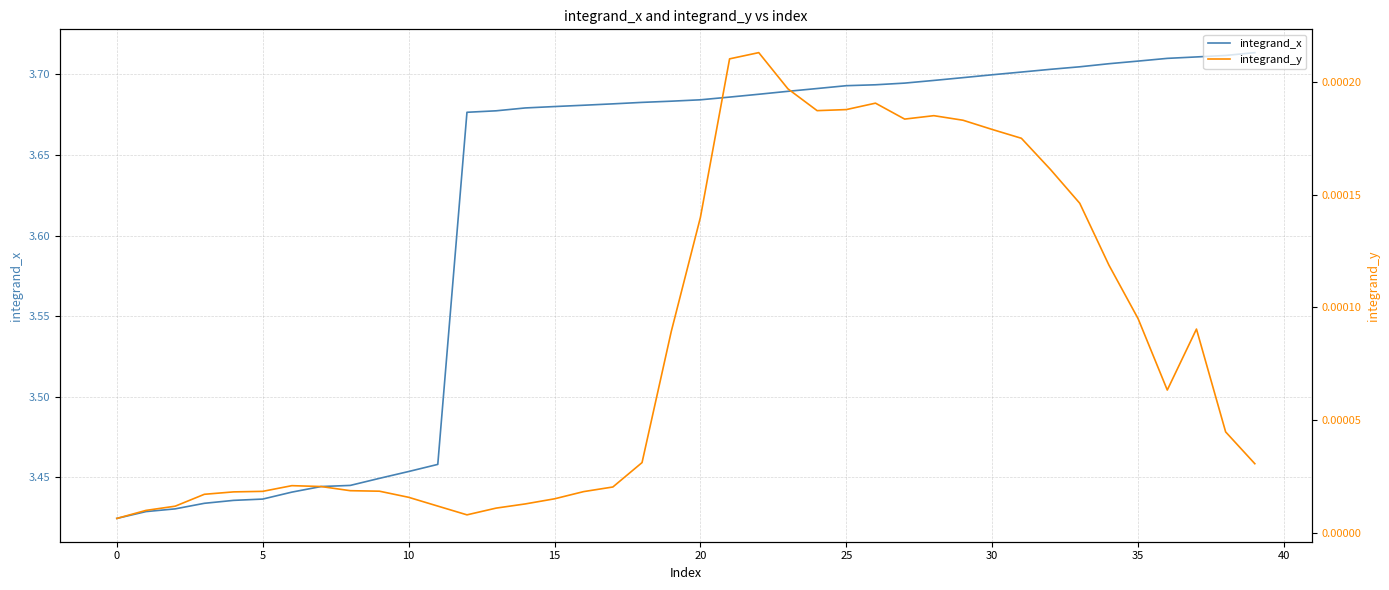

The value of integrand_x at 21 is 5.5. True or false?

False